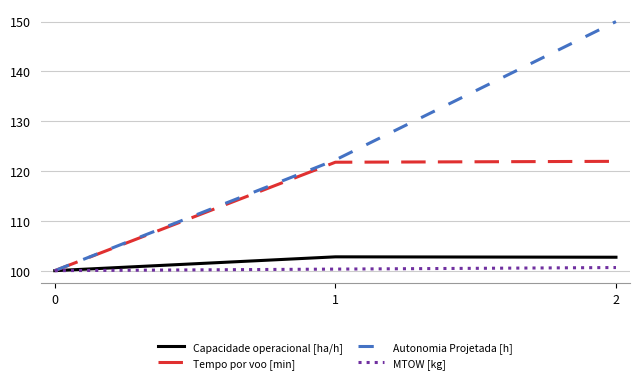

Which series has the largest range (max minus min)?

Autonomia Projetada [h]